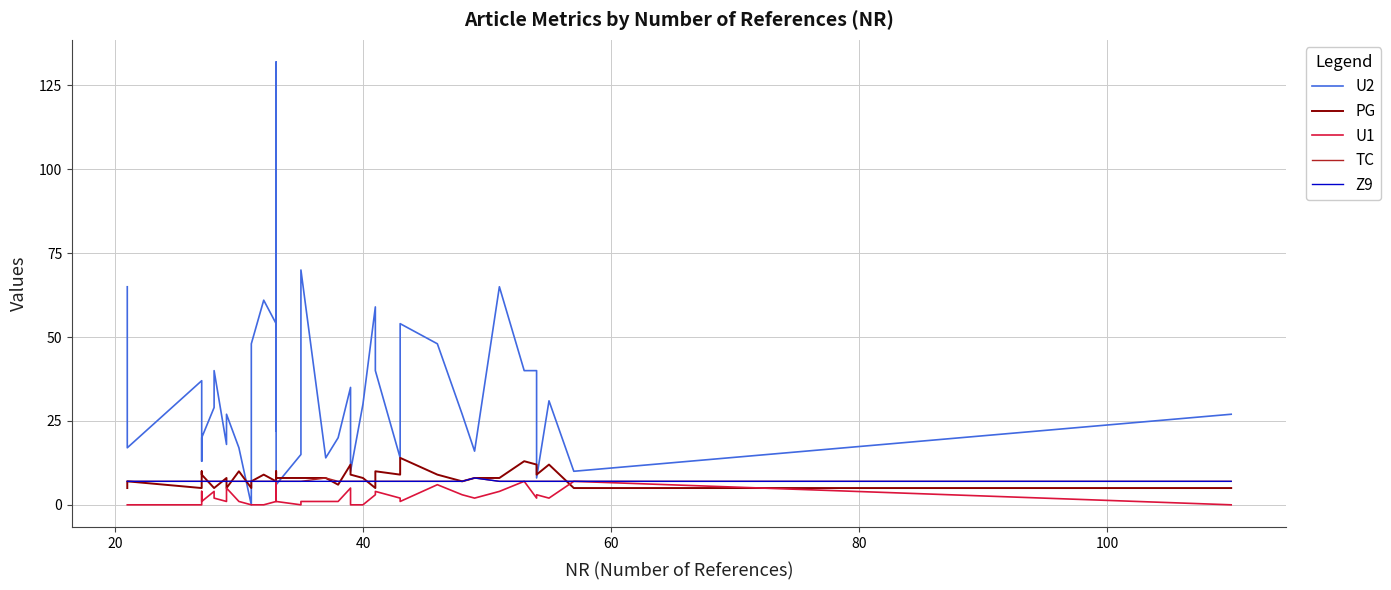

Rank the series by their maximum value, from highest to lowest.

U2, PG, TC, Z9, U1